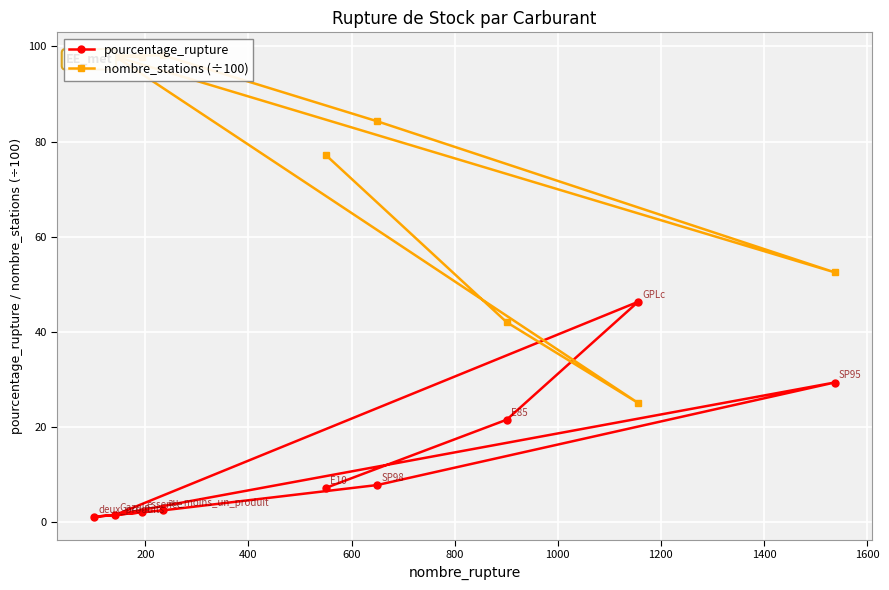

How many interior local peaks does the pourcentage_rupture series have?

2